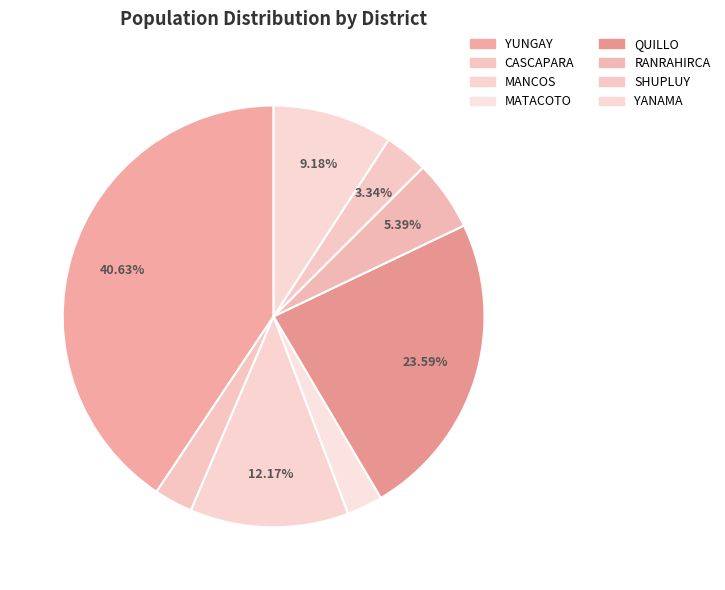

To the nearest percent, what portion does MATACOTO represent?

3%